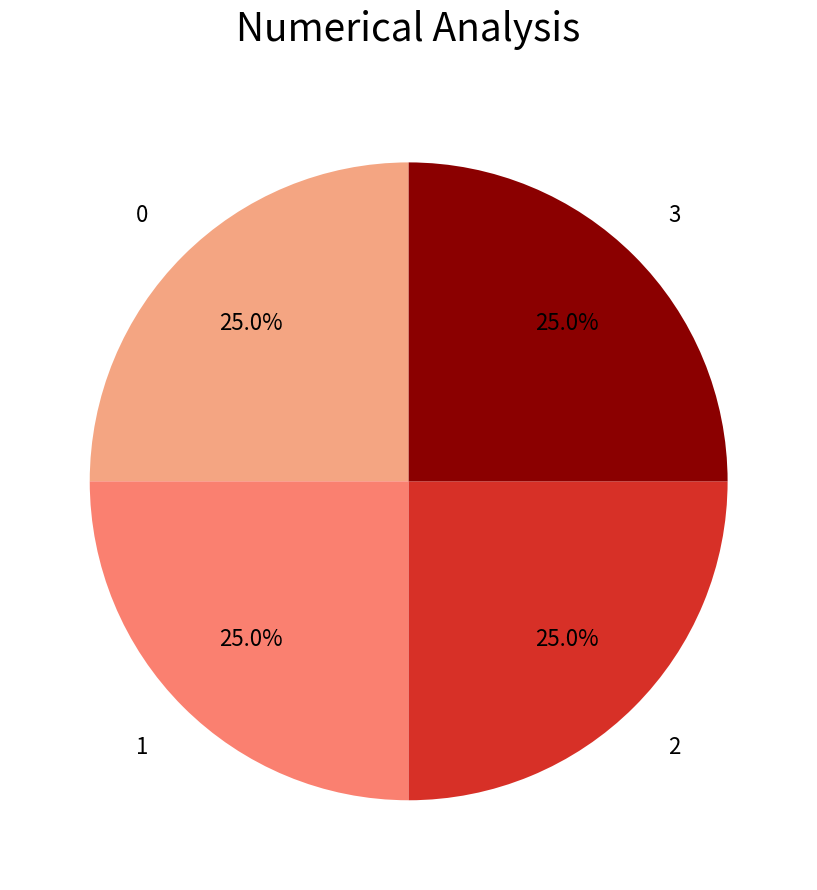

How many segments does this pie chart have?

4